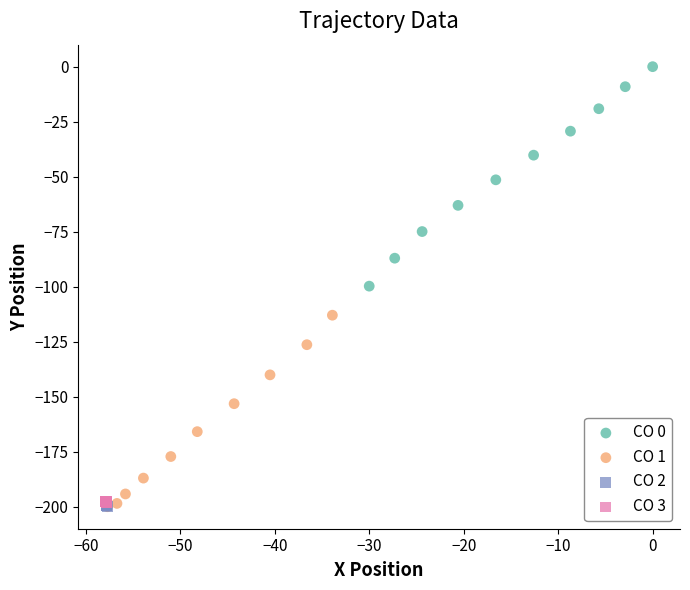

Which series reaches the maximum Y coordinate?

CO 0